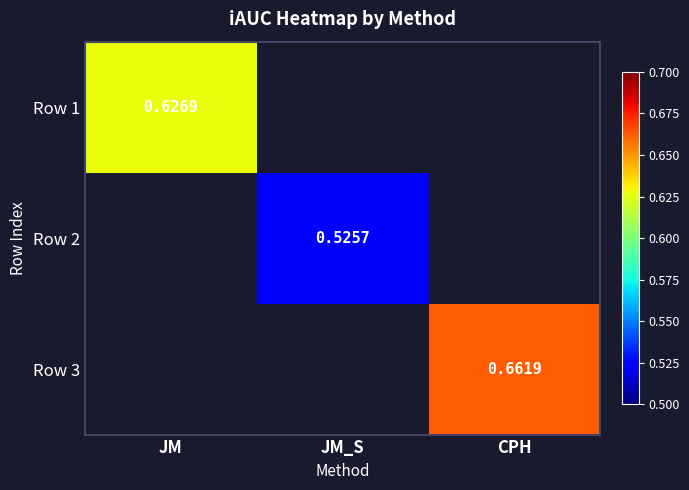

Count the number of data series in this chart.

3